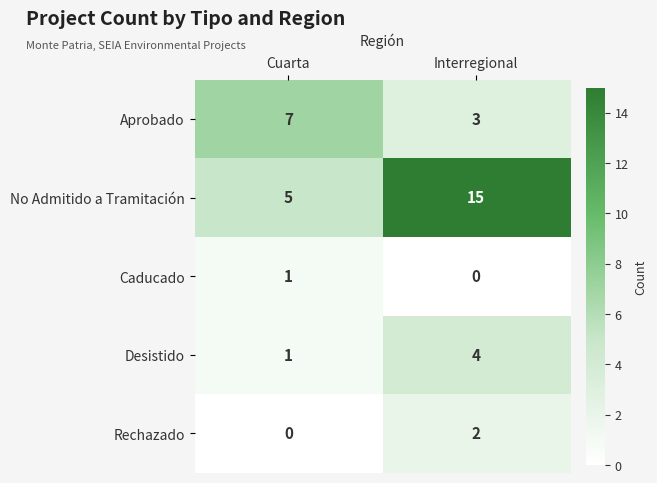

The Caducado series shows 2 at Cuarta. True or false?

False